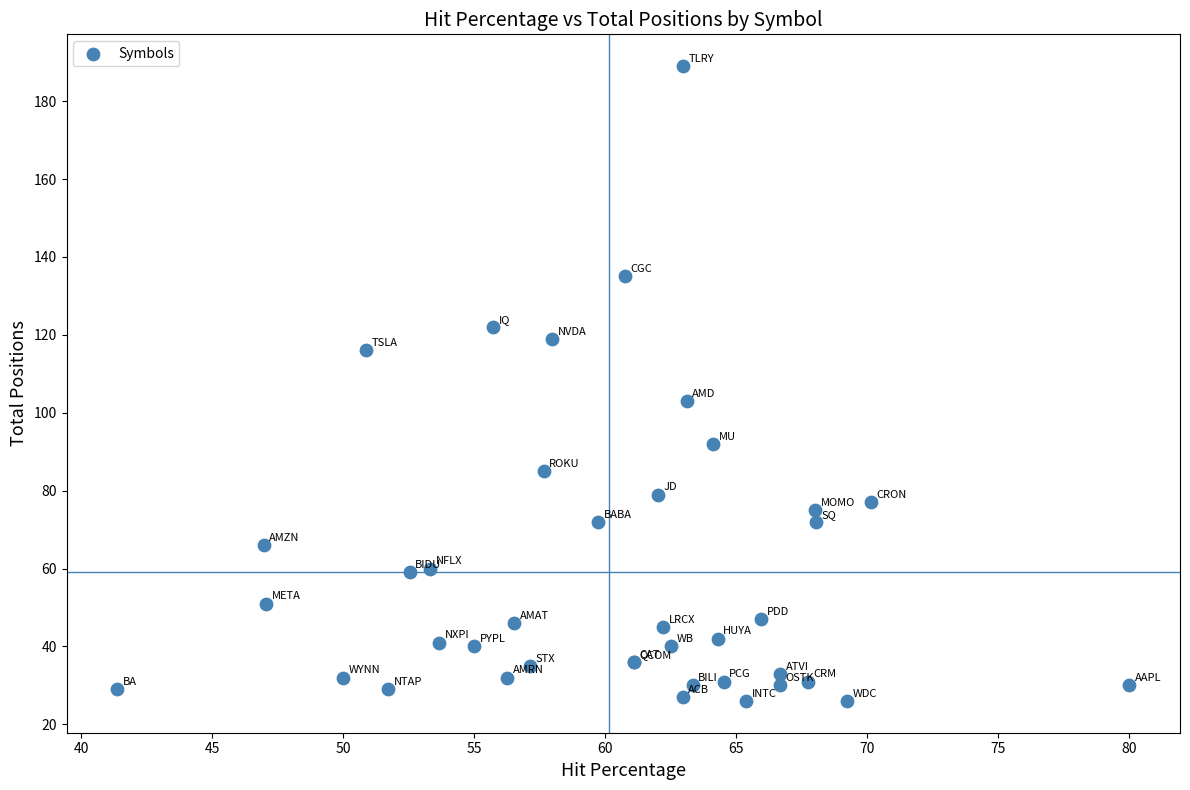

What Y value in the scatter plot is closest to 107?

103